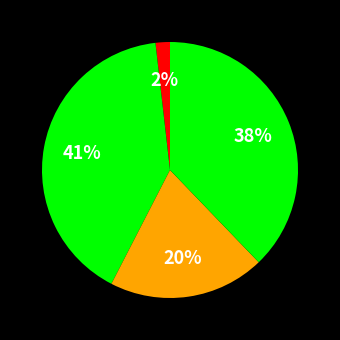

How many segments does this pie chart have?

4